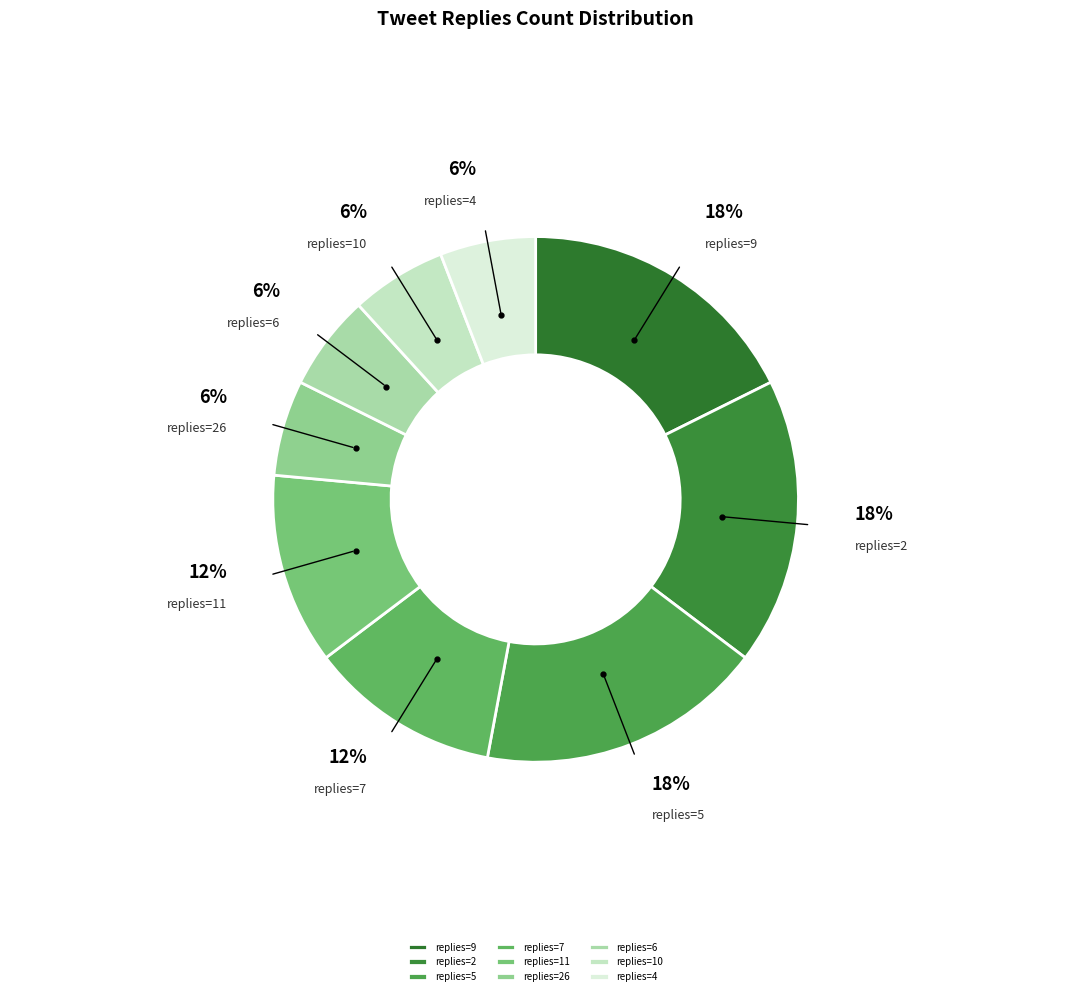

Which has a higher value, replies=10 or replies=11?

replies=11